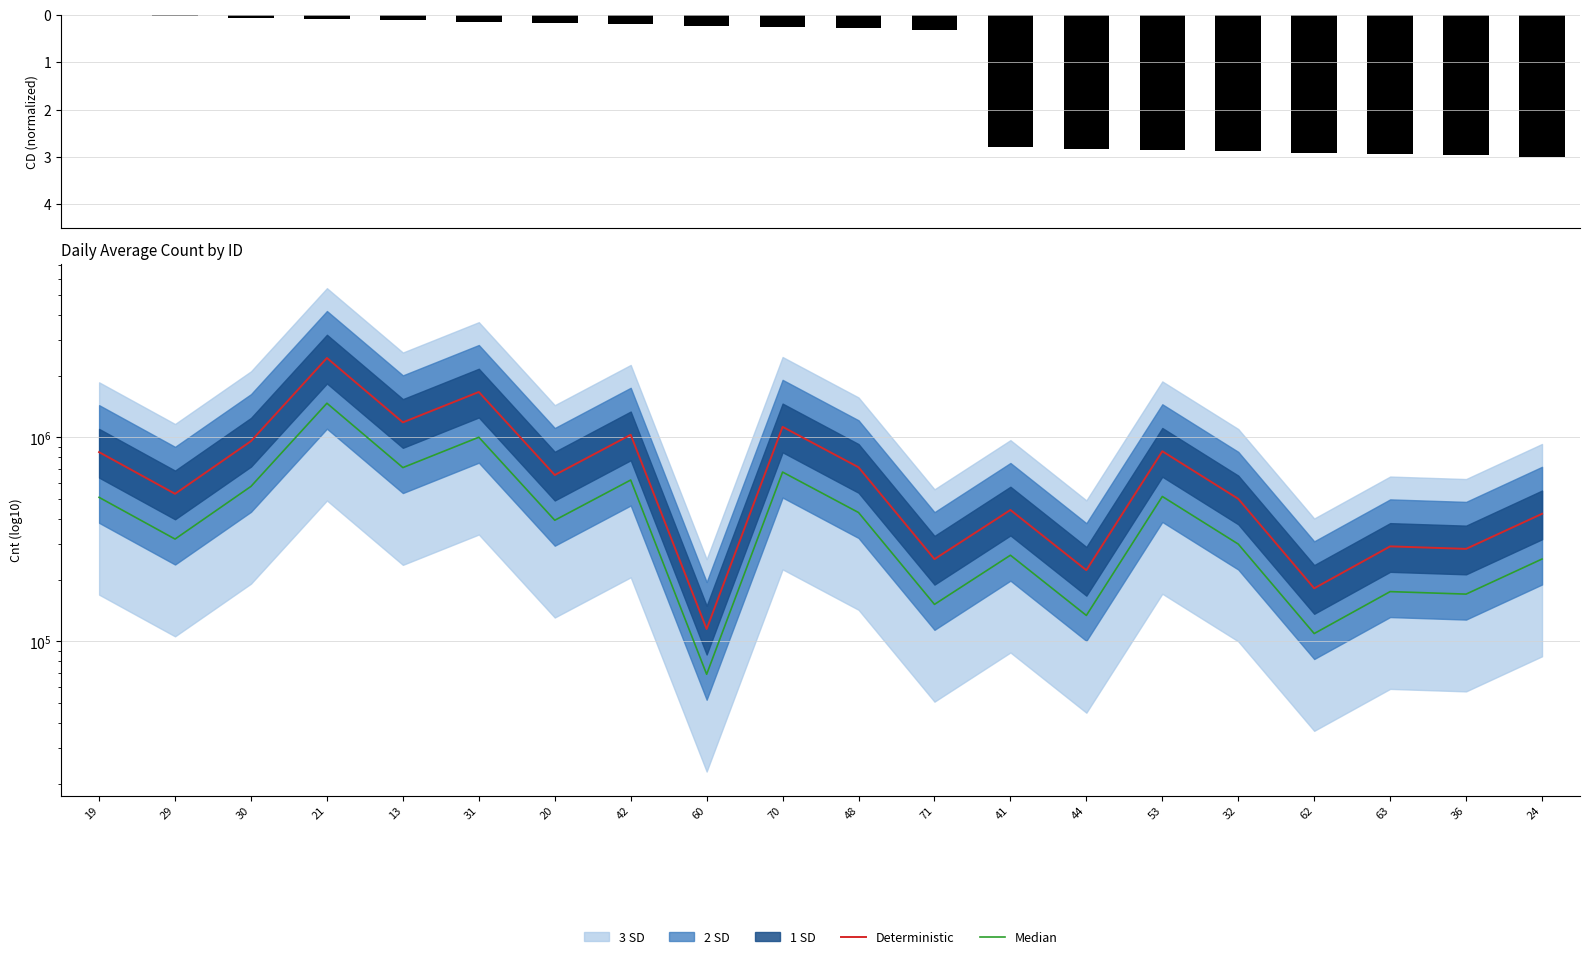

Where does the Deterministic series first go above 654702?

19